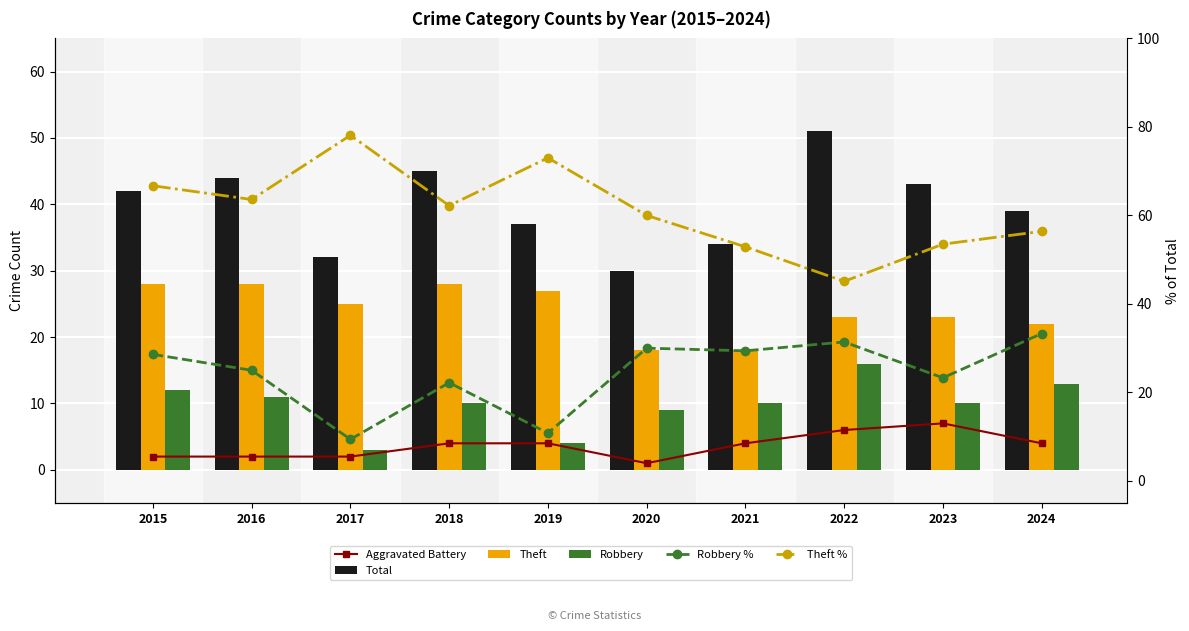

Which category has the lowest value across all series?

2020